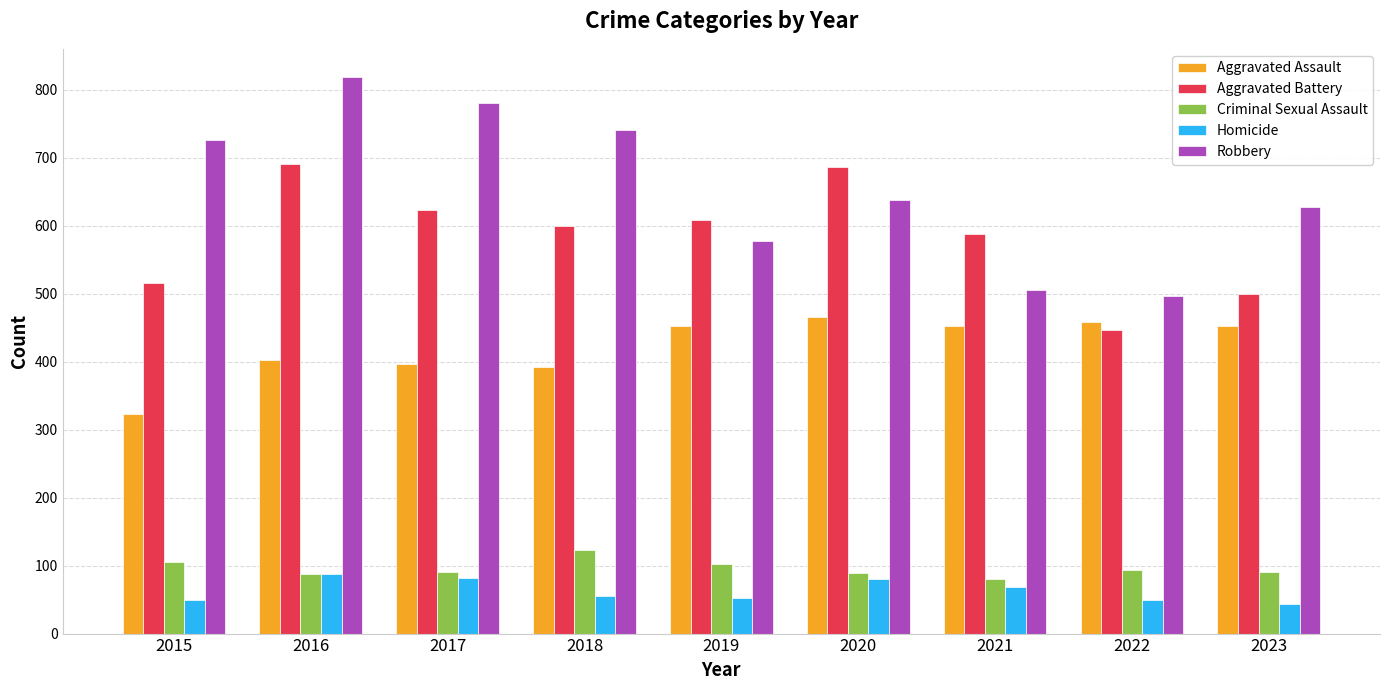

What is the total value across all series at 2023?

1714